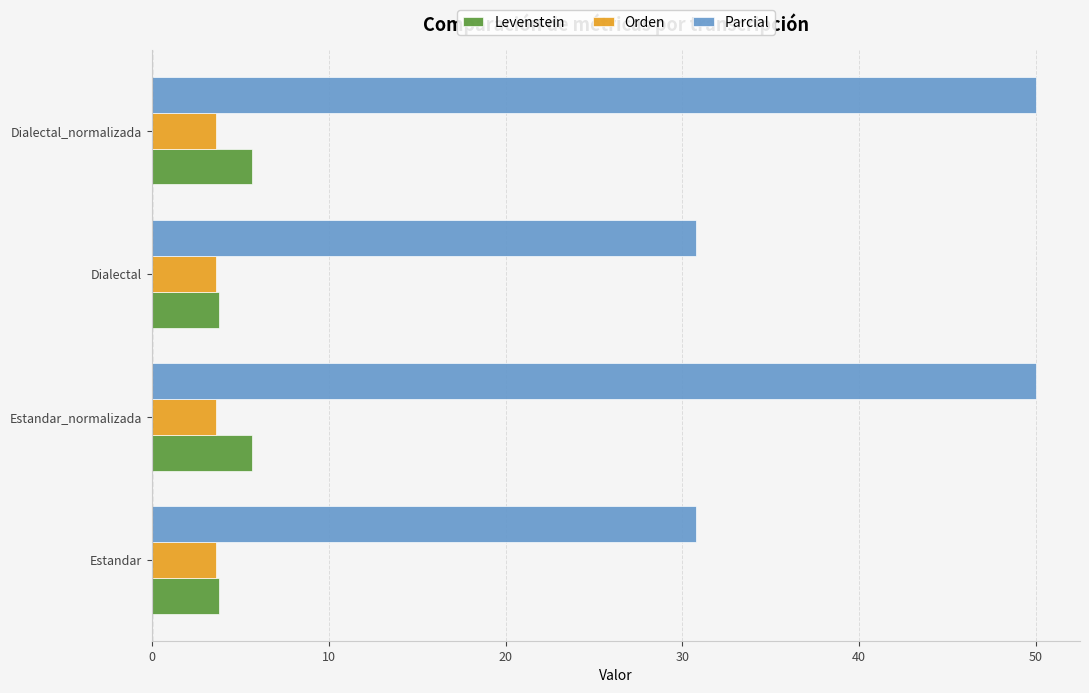

Which series has the widest spread of values?

Parcial